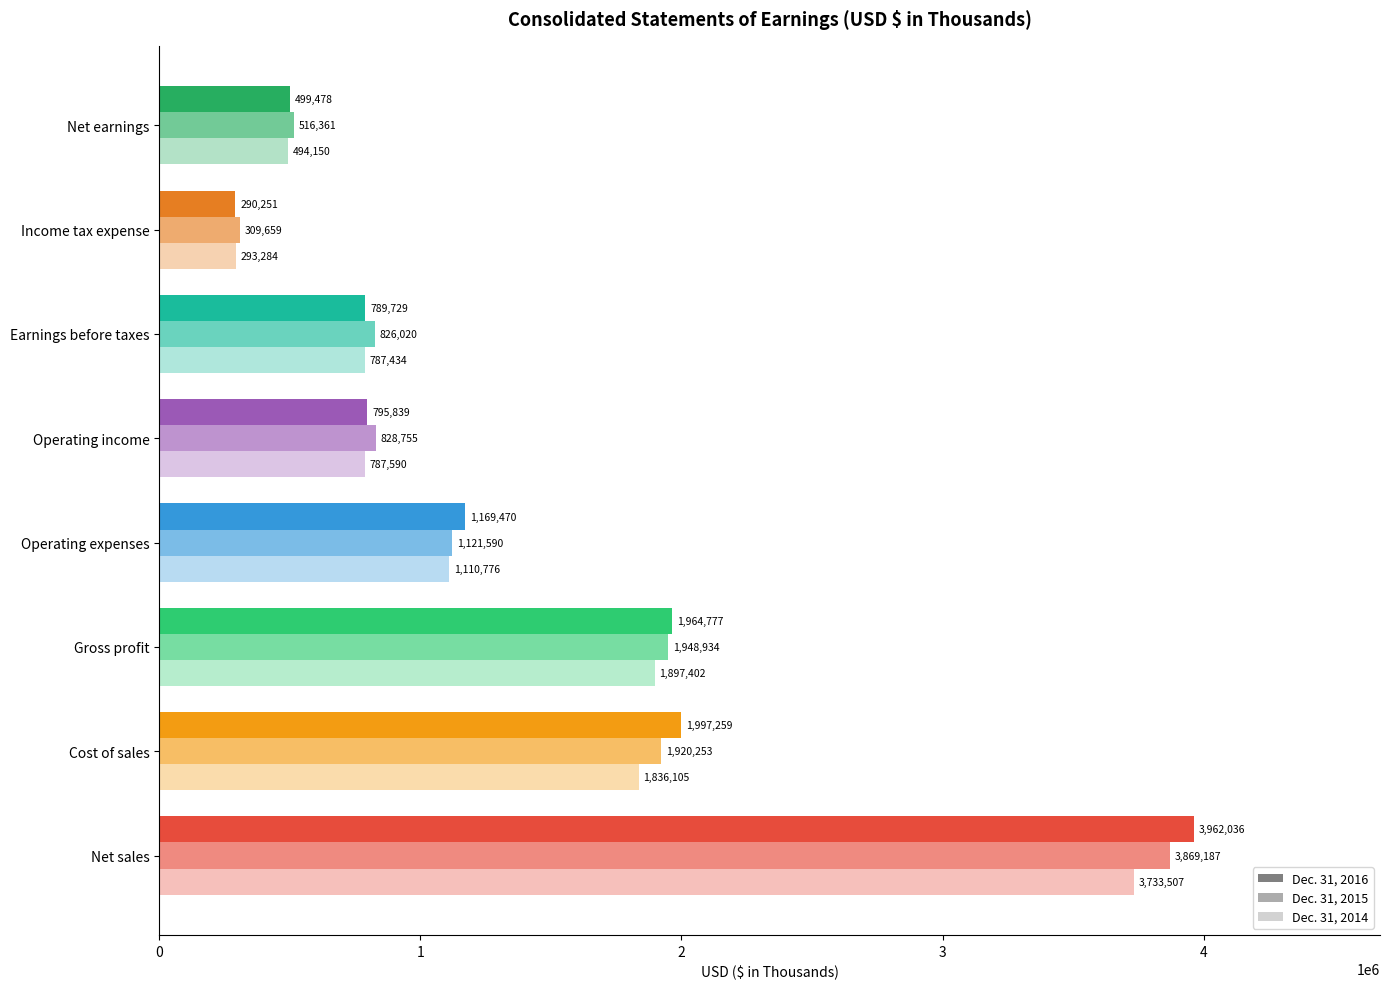

List the series in order of their overall mean, lowest first.

Dec. 31, 2014, Dec. 31, 2015, Dec. 31, 2016